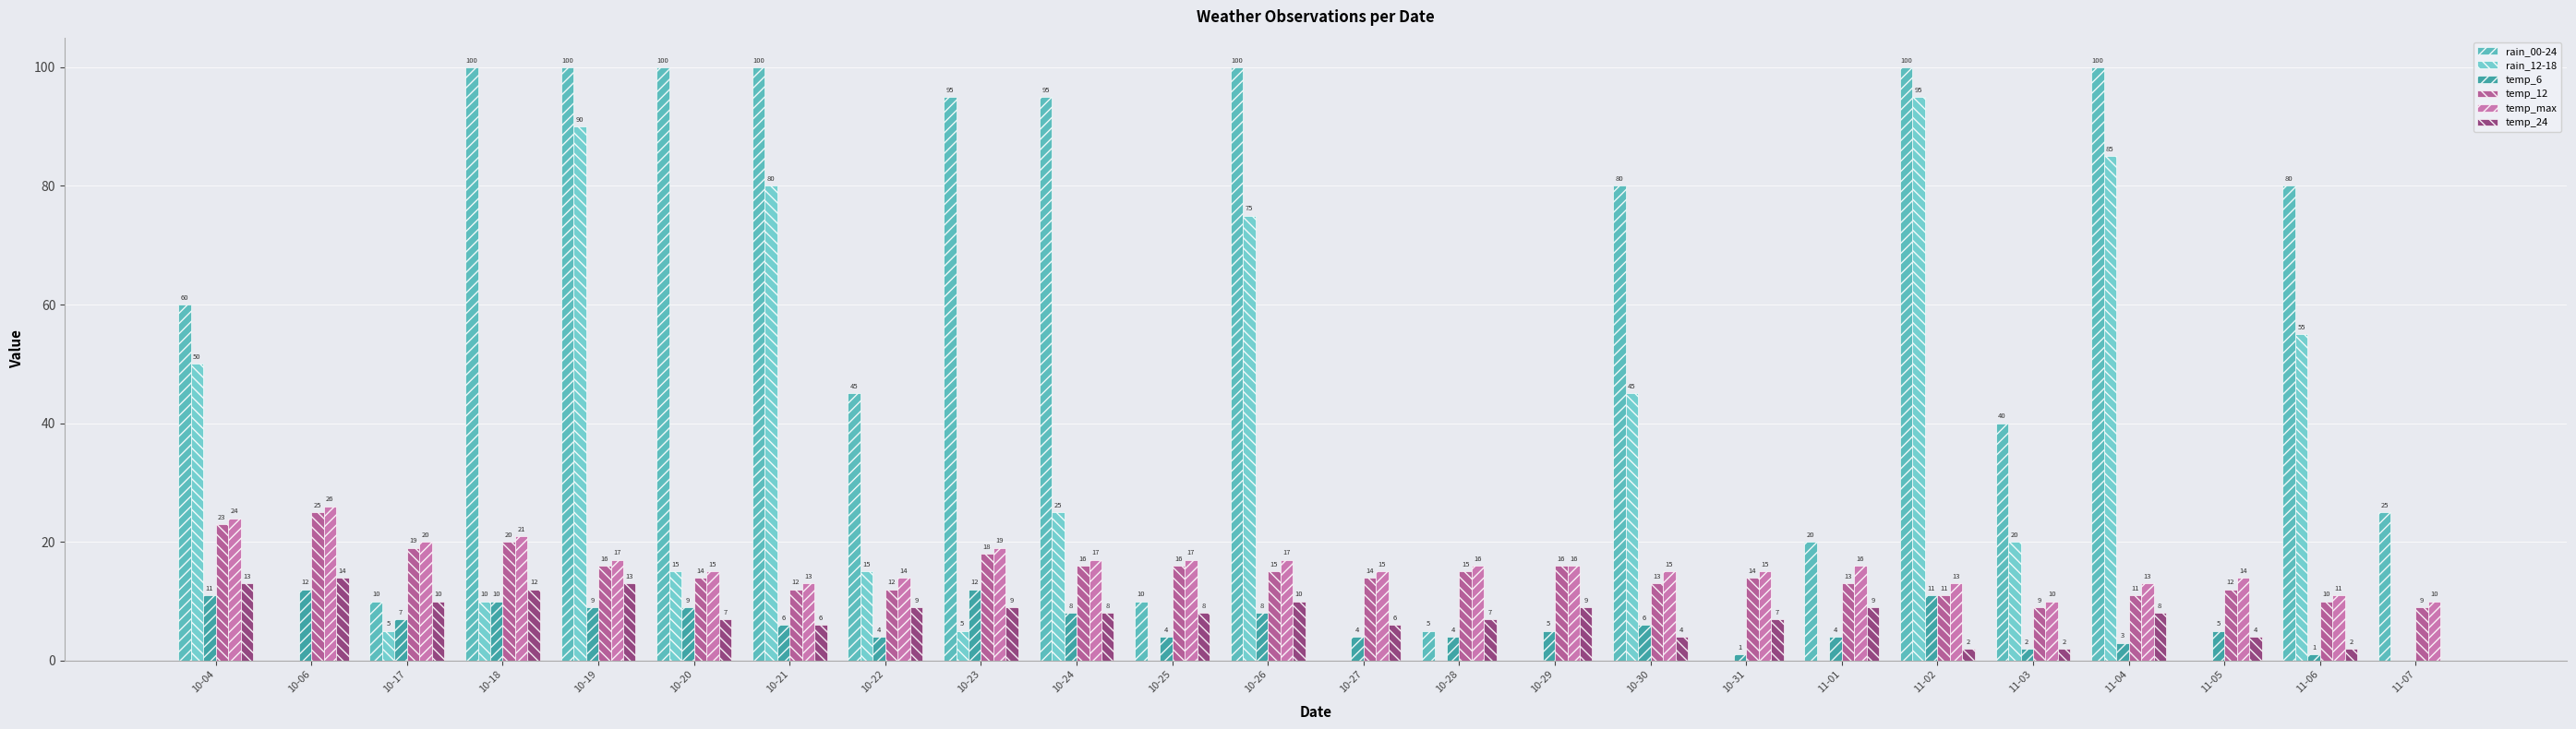

Is it true that temp_max equals 17 at 10-19?

True